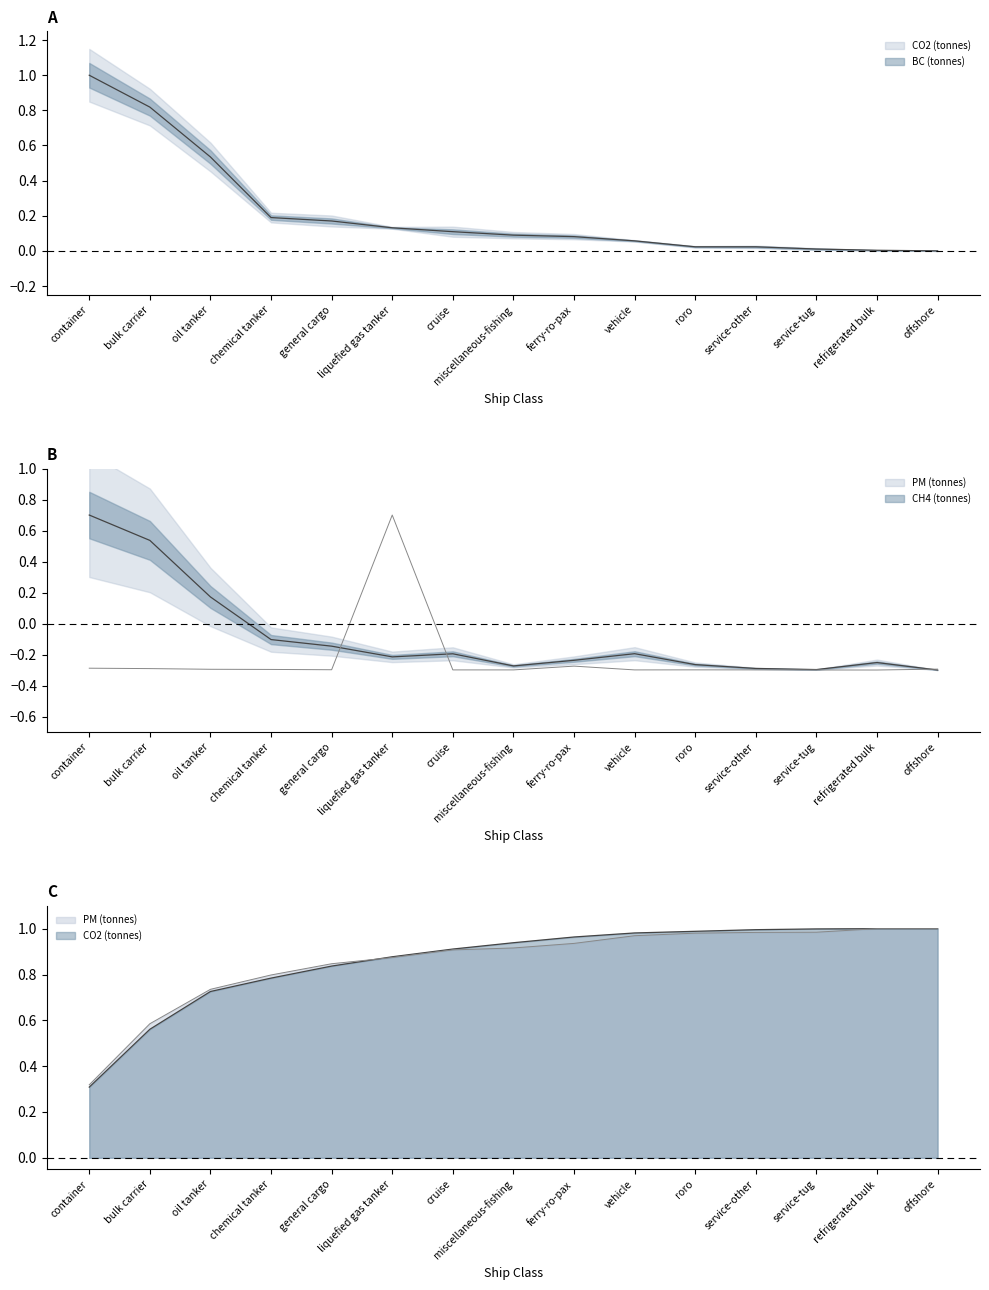

What is the greatest value displayed?

1.0